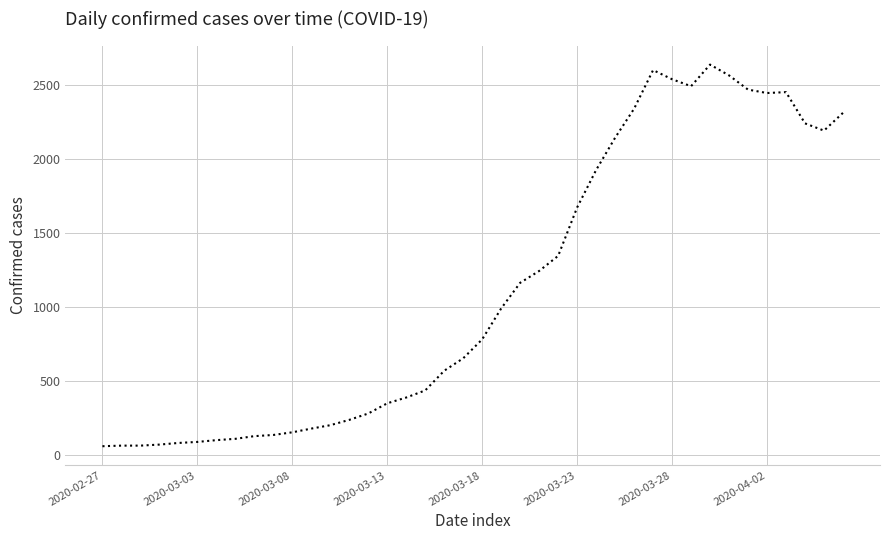

What is the maximum value shown in the chart?

2639